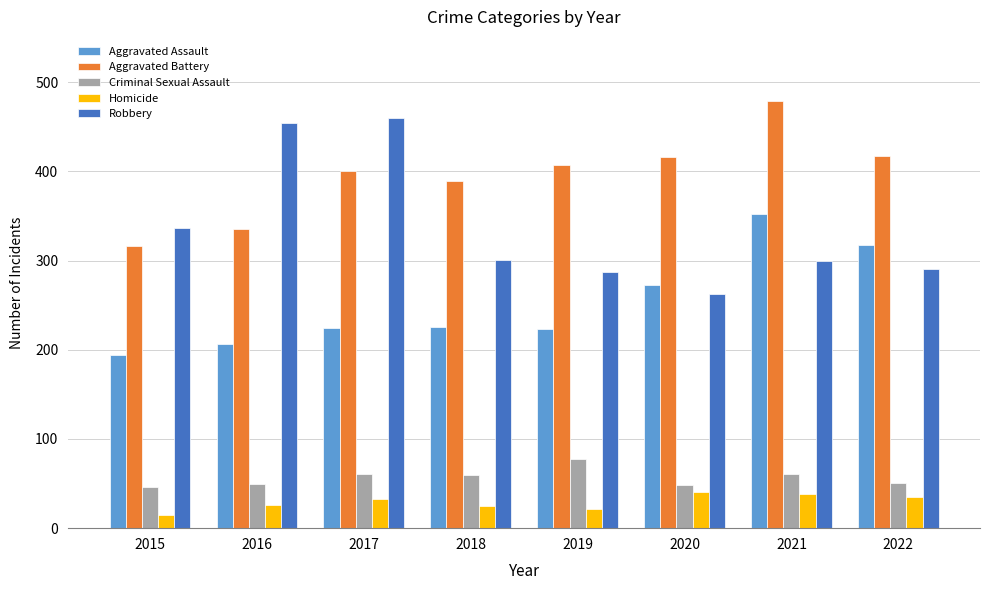

What is the sum of all Aggravated Assault values?

2014